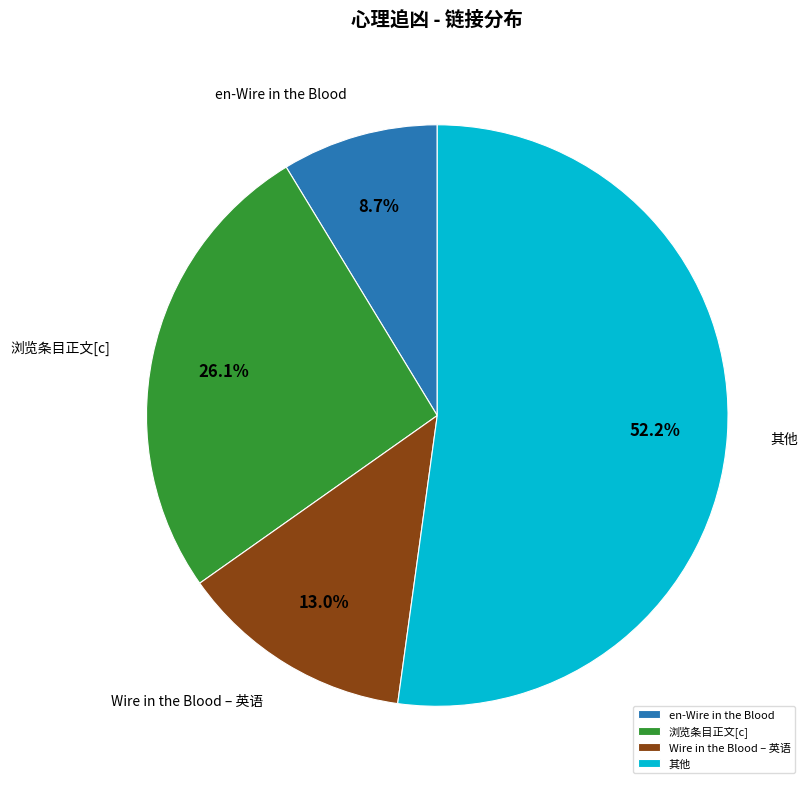

Which slice is the smallest?

en-Wire in the Blood